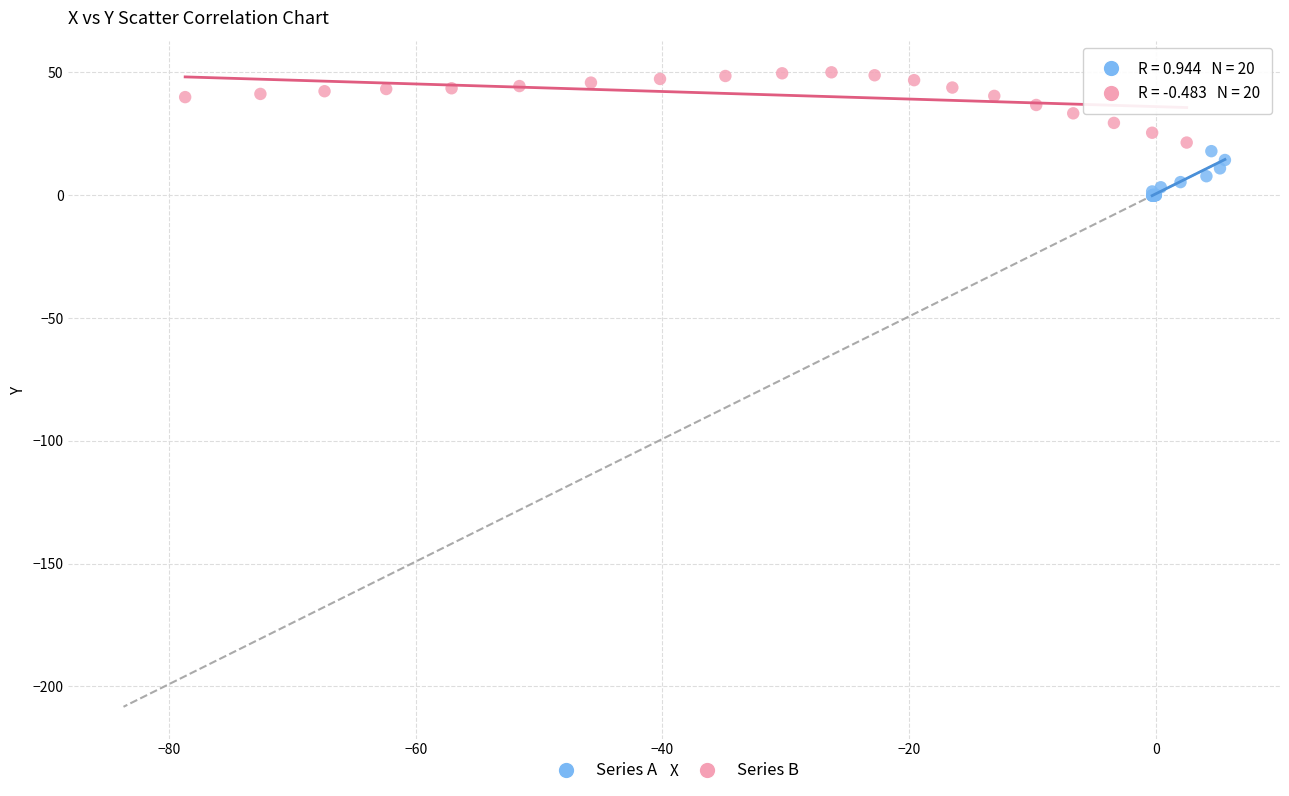

Which series reaches the maximum Y coordinate?

Series B